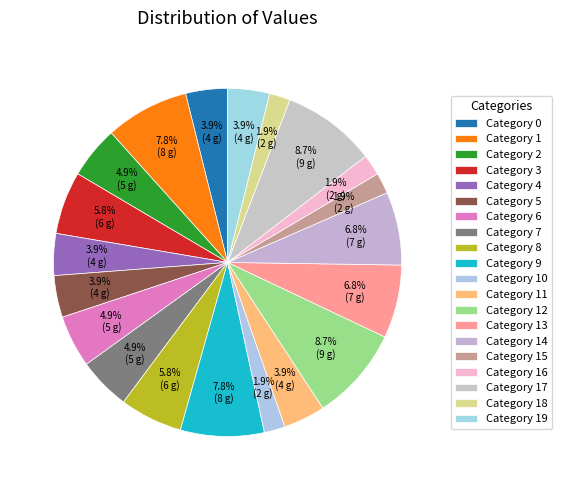

How many segments does this pie chart have?

20